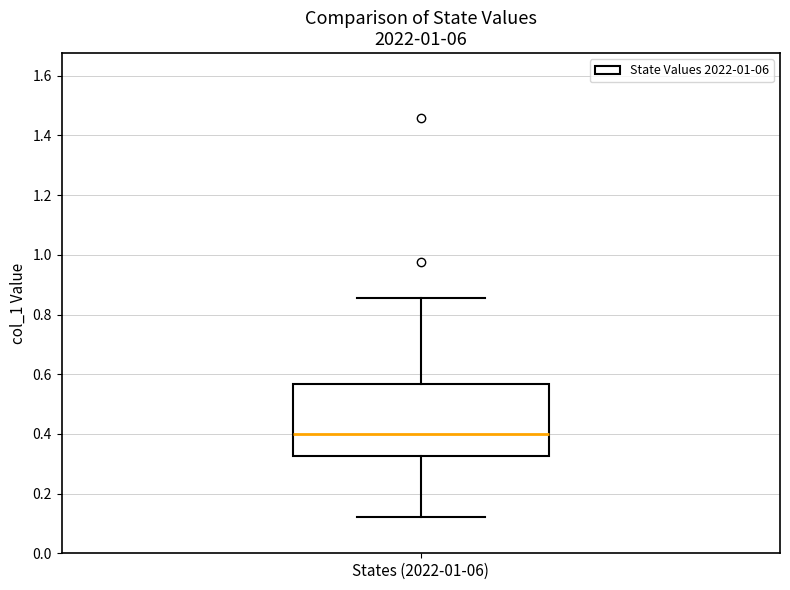

Transcribe this box plot: give where the median line is, the range the box spans, and where the two whiskers end, as read against the y-axis. The values are not printed on the chart, so give them approximately, as read against the axis.

median 0.40, box 0.32 to 0.56, whiskers 0.12 to 0.86